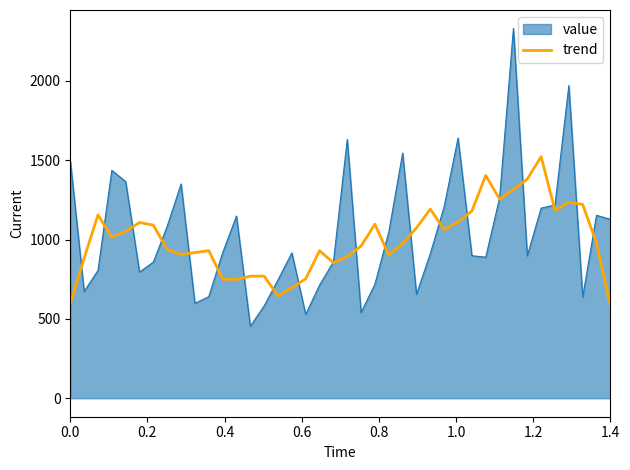

What is the maximum value for trend?

1522.6